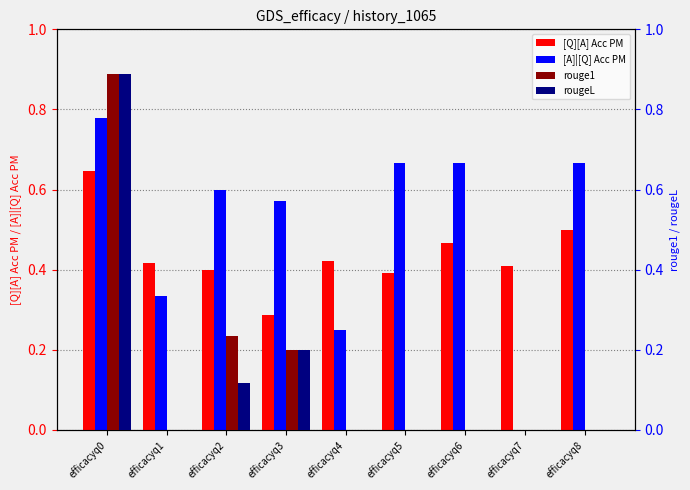

Reading left to right, what are all the values shown in this chart?

[Q][A] Acc PM: efficacyq0=0.6	efficacyq1=0.4	efficacyq2=0.4	efficacyq3=0.3	efficacyq4=0.4	efficacyq5=0.4	efficacyq6=0.5	efficacyq7=0.4	efficacyq8=0.5
[A]|[Q] Acc PM: efficacyq0=0.8	efficacyq1=0.3	efficacyq2=0.6	efficacyq3=0.6	efficacyq4=0.2	efficacyq5=0.7	efficacyq6=0.7	efficacyq7=0.0	efficacyq8=0.7
rouge1: efficacyq0=0.9	efficacyq1=0.0	efficacyq2=0.2	efficacyq3=0.2	efficacyq4=0.0	efficacyq5=0.0	efficacyq6=0.0	efficacyq7=0.0	efficacyq8=0.0
rougeL: efficacyq0=0.9	efficacyq1=0.0	efficacyq2=0.1	efficacyq3=0.2	efficacyq4=0.0	efficacyq5=0.0	efficacyq6=0.0	efficacyq7=0.0	efficacyq8=0.0